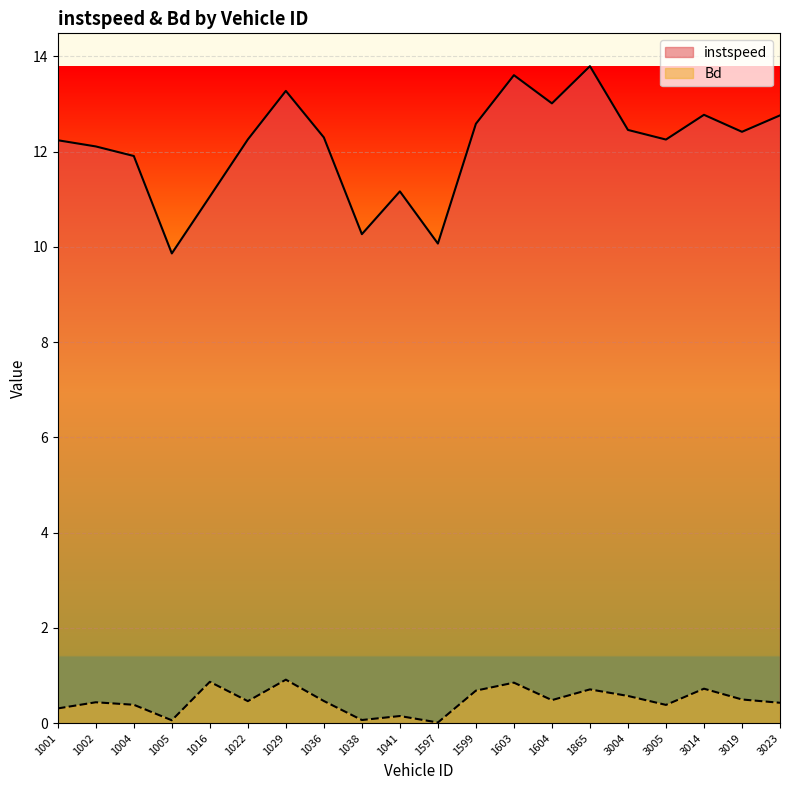

Which series has the largest total across all categories?

instspeed